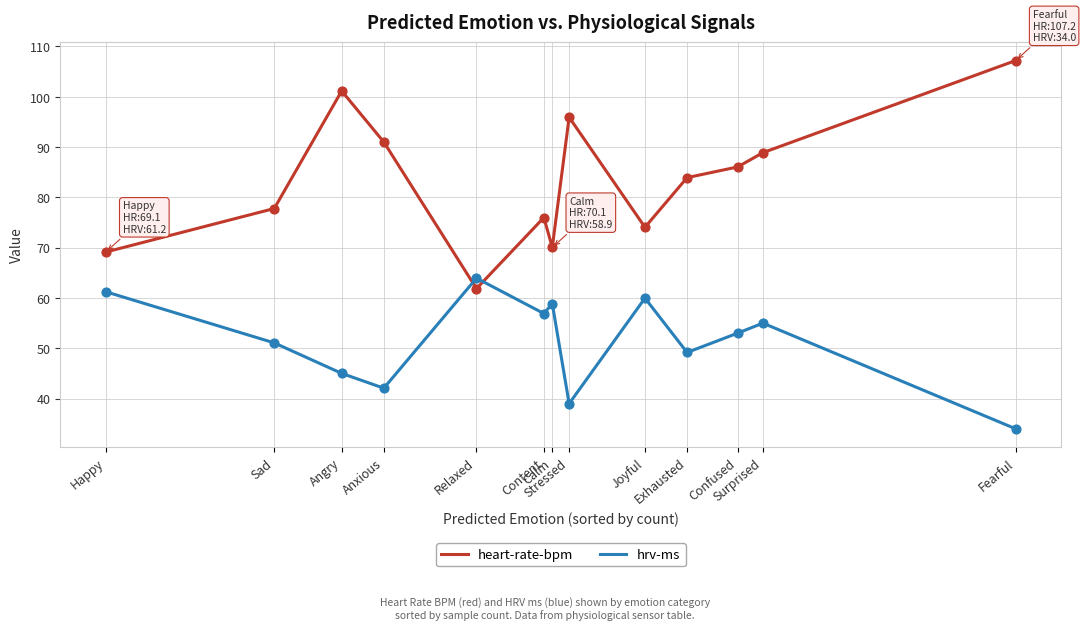

At which category is the sum across all series the highest?

Angry